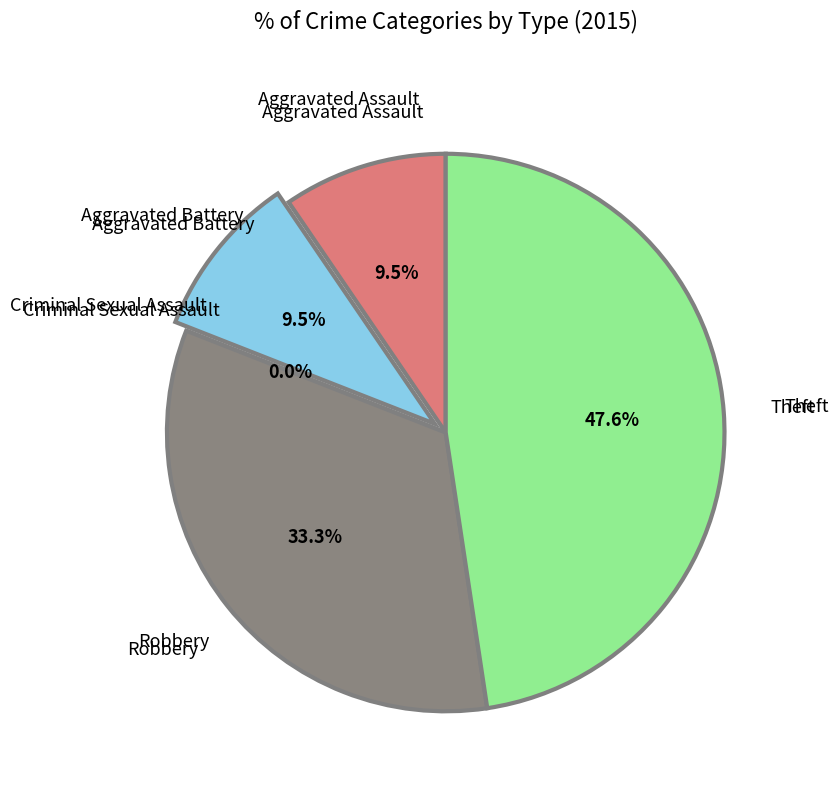

Count the number of slices in the pie.

5